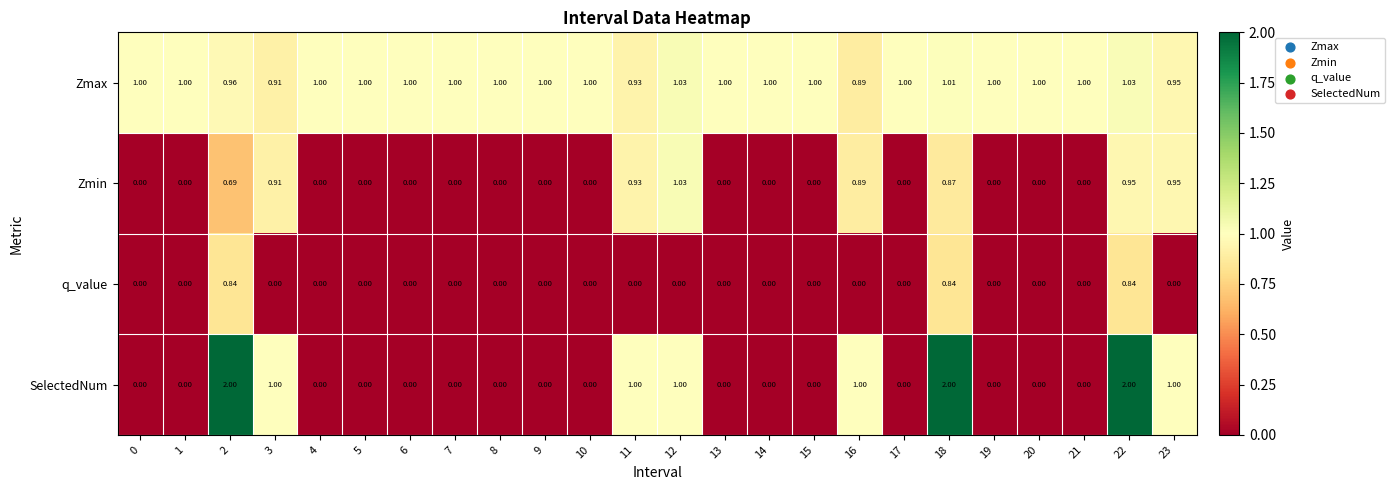

Rank the series by their average value, from highest to lowest.

Zmax, SelectedNum, Zmin, q_value